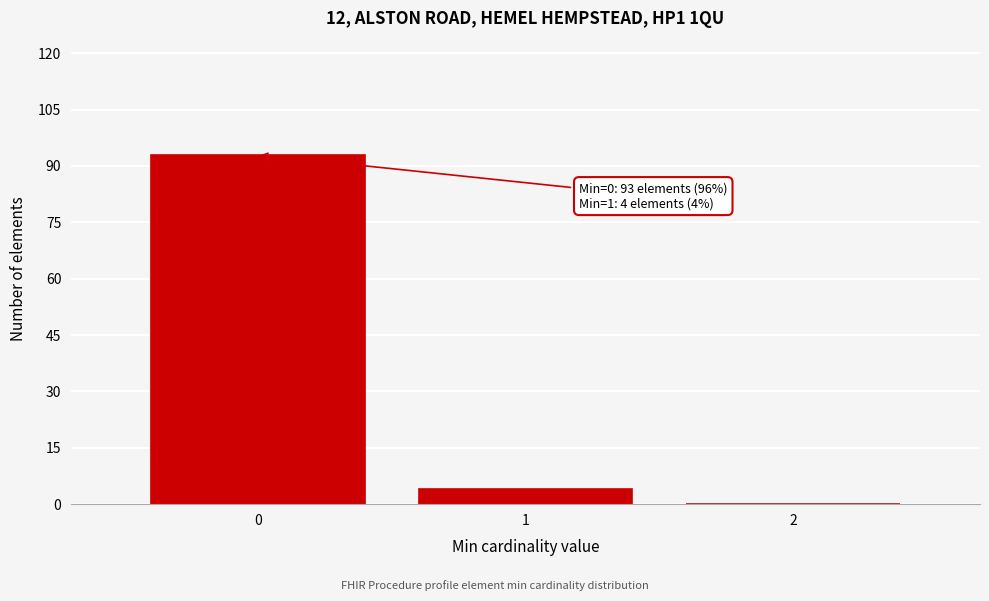

Reading right to left, transcribe all the data shown in this chart.

2=0	1=4	0=93